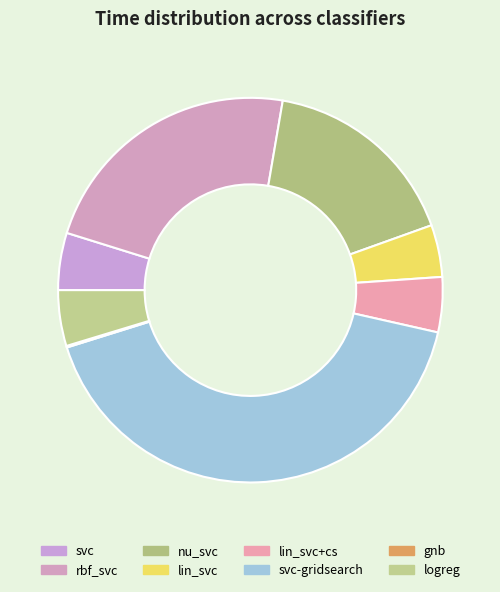

Approximately how many times larger is the value at svc-gridsearch compared to nu_svc?

2.5